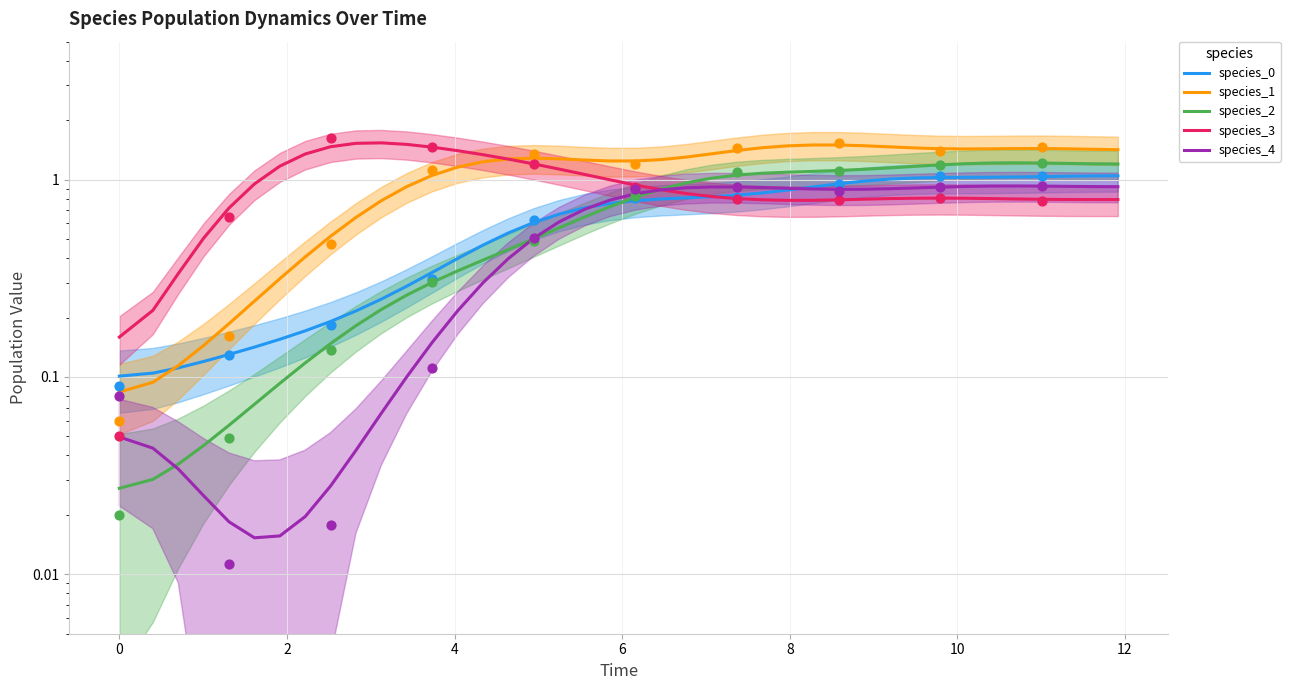

Which series has the largest total across all categories?

species_1